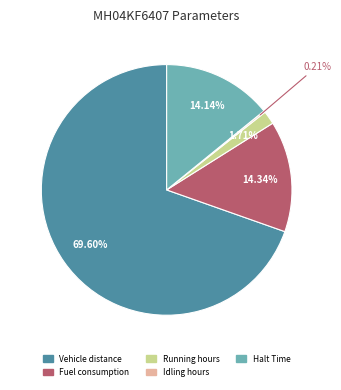

To the nearest percent, what portion does Halt Time represent?

14%